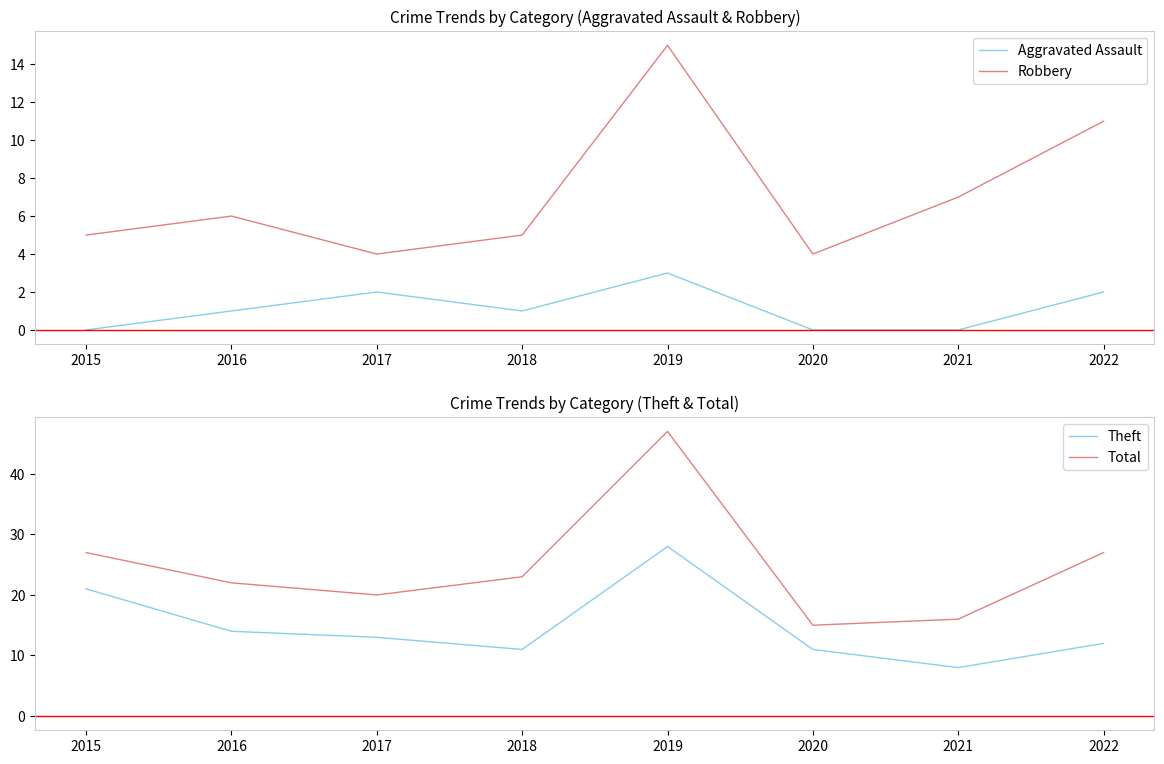

True or false: Total has a value of 22 at 2020.

False